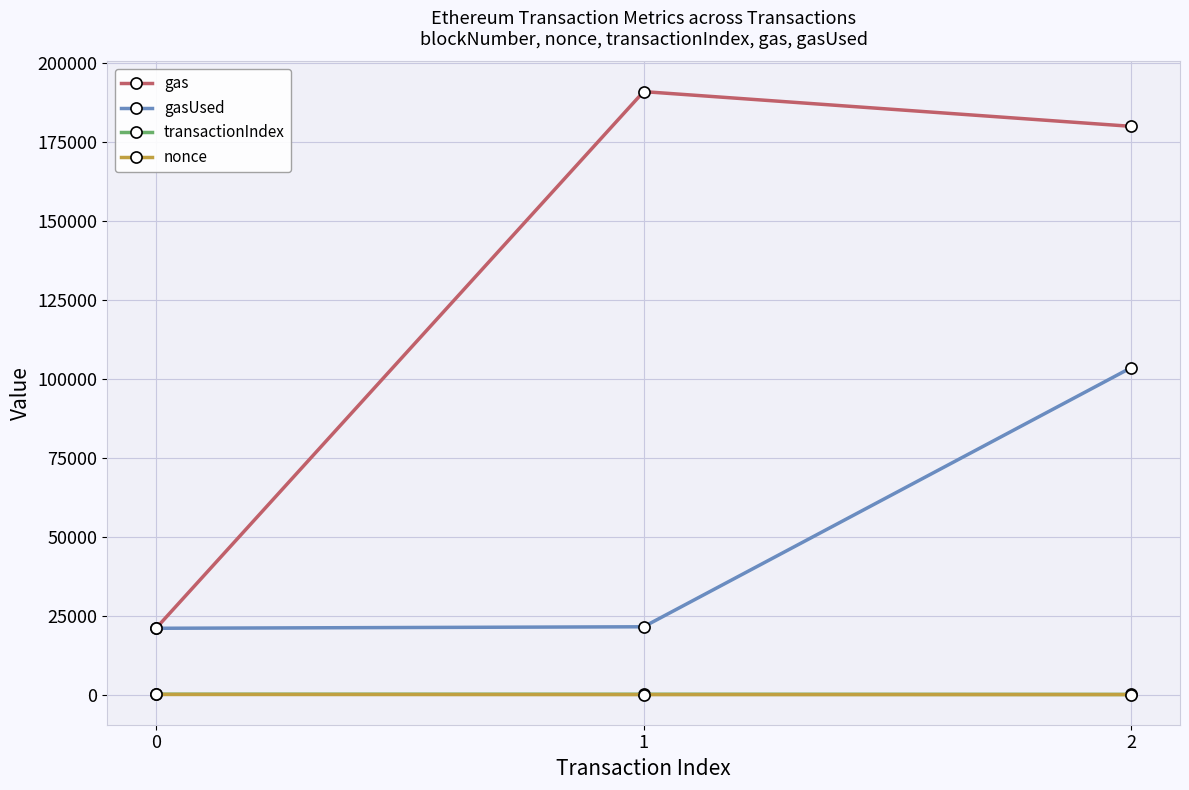

What is the sum of all transactionIndex values?

240